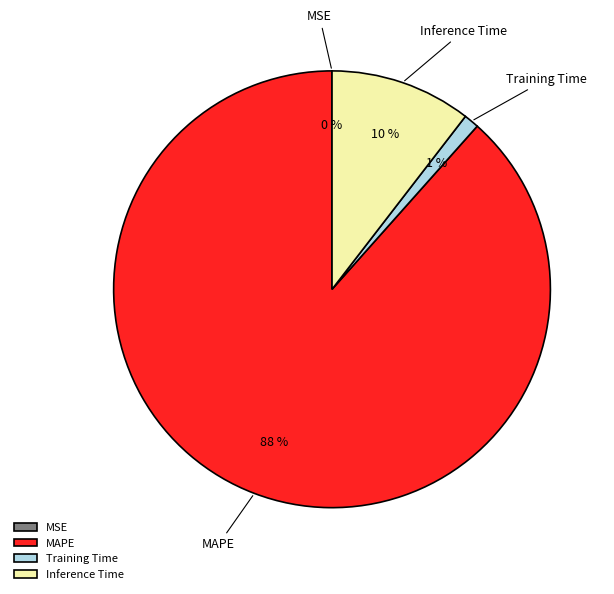

What is the majority slice?

MAPE